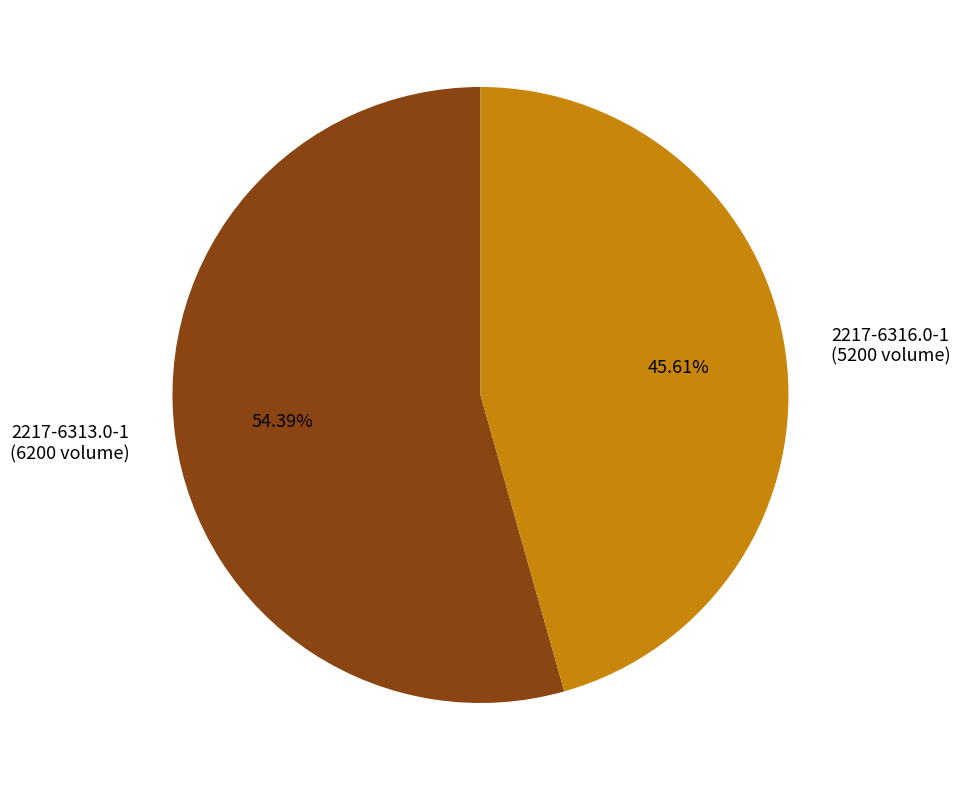

Does any single category account for the majority?

Yes